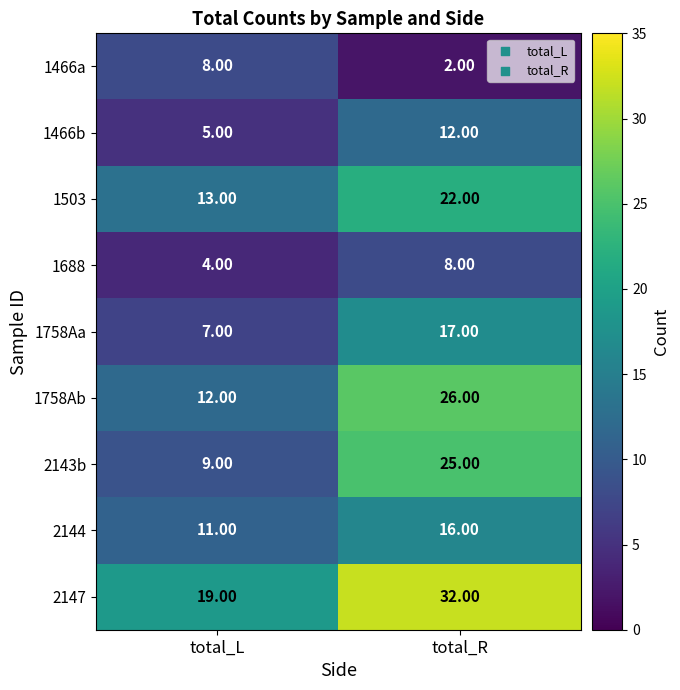

How many data points in 1503 are less than 22?

1